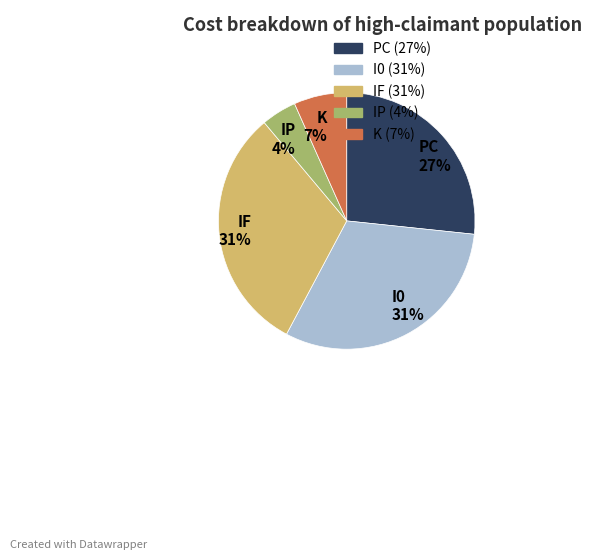

To the nearest percent, what portion does I0 31% represent?

31%